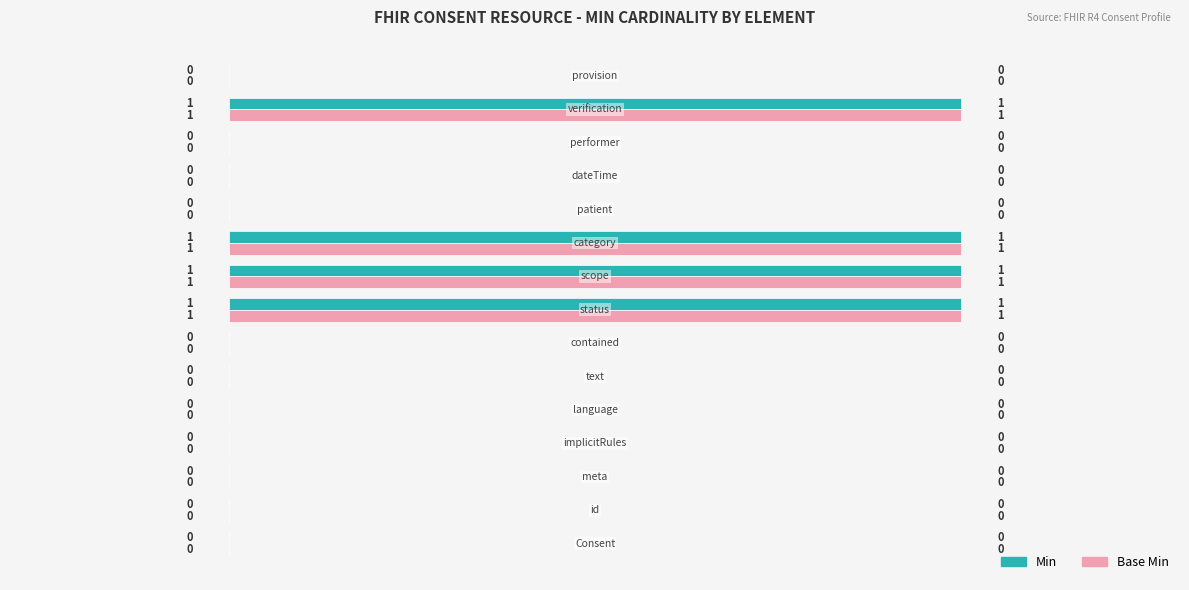

What is the sum of all Base Min values?

4